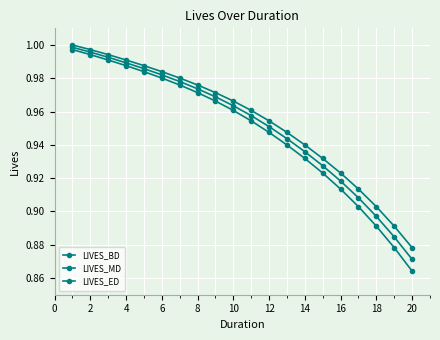

Reading left to right, extract all data points from this chart.

LIVES_BD: 1.0	1.0	1.0	1.0	1.0	1.0	1.0	1.0	1.0	1.0	1.0	1.0	0.9	0.9	0.9	0.9	0.9	0.9	0.9	0.9
LIVES_MD: 1.0	1.0	1.0	1.0	1.0	1.0	1.0	1.0	1.0	1.0	1.0	1.0	0.9	0.9	0.9	0.9	0.9	0.9	0.9	0.9
LIVES_ED: 1.0	1.0	1.0	1.0	1.0	1.0	1.0	1.0	1.0	1.0	1.0	0.9	0.9	0.9	0.9	0.9	0.9	0.9	0.9	0.9